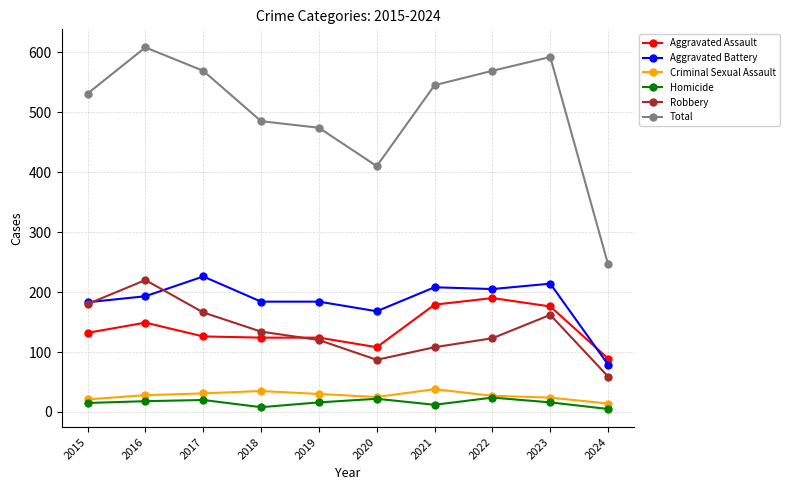

At 2016, list the series in order from smallest to largest.

Homicide, Criminal Sexual Assault, Aggravated Assault, Aggravated Battery, Robbery, Total